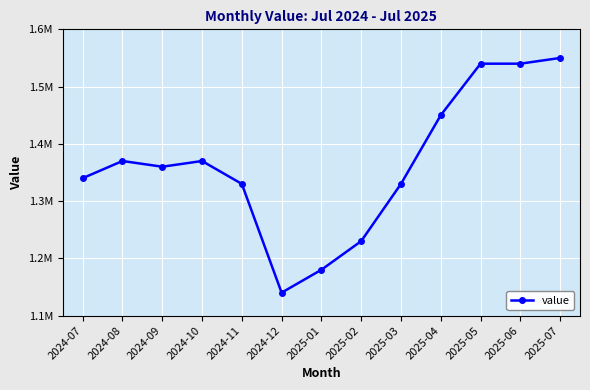

At which category does the data reach its first local valley?

2024-09